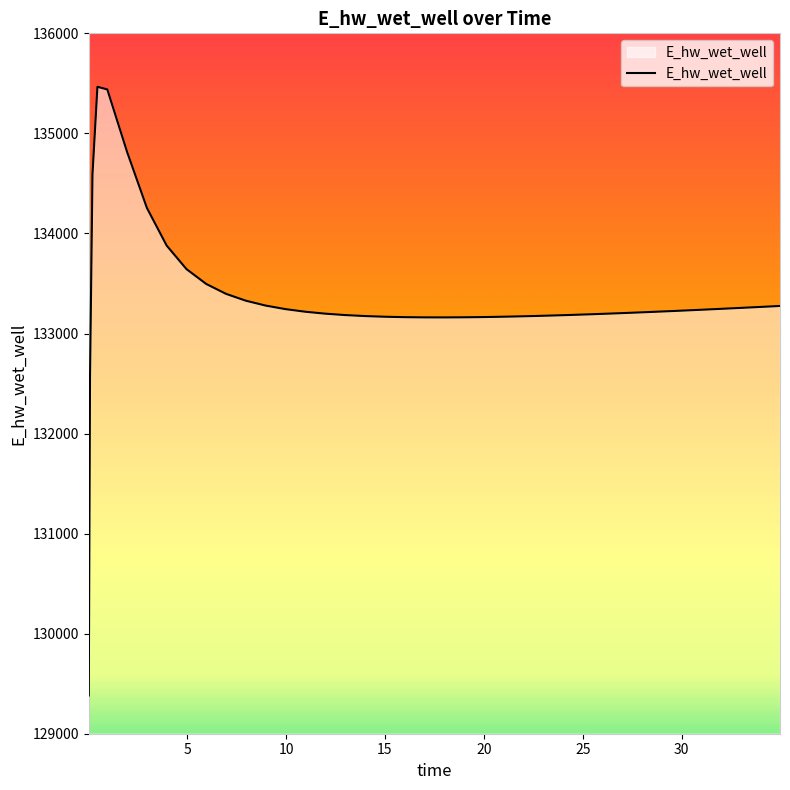

What is the difference between the maximum and minimum values?

6083.2